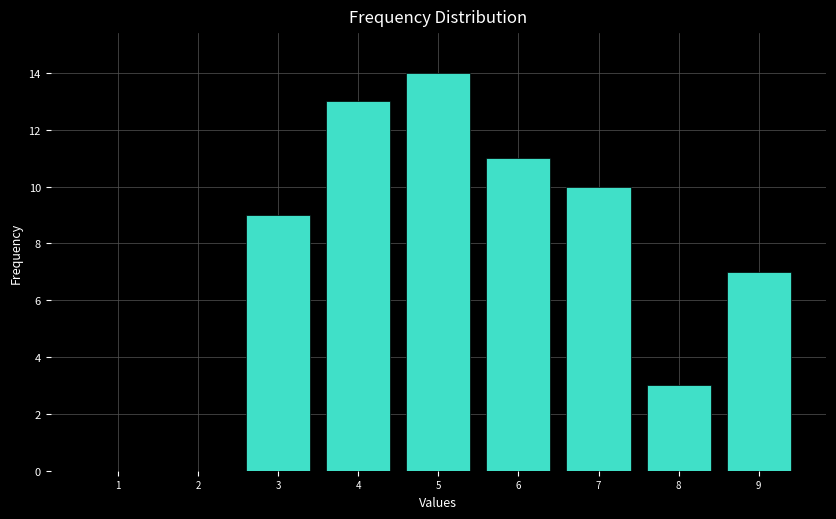

Which range on the x-axis has the tallest bar?

4.5 to 5.5